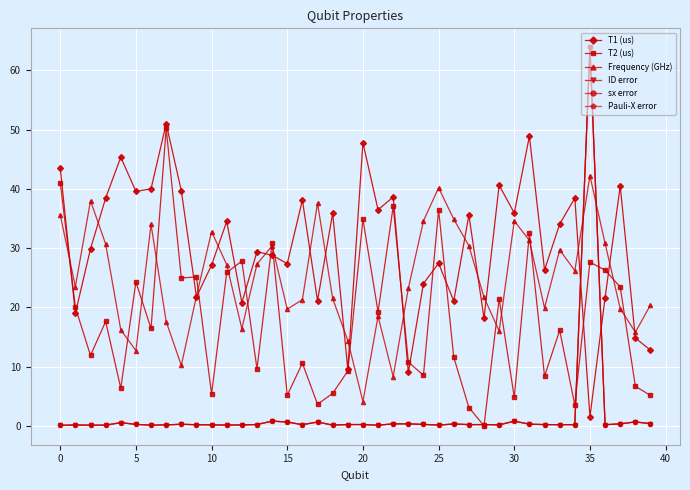

What is the average value of the T2 (us) series?

17.7